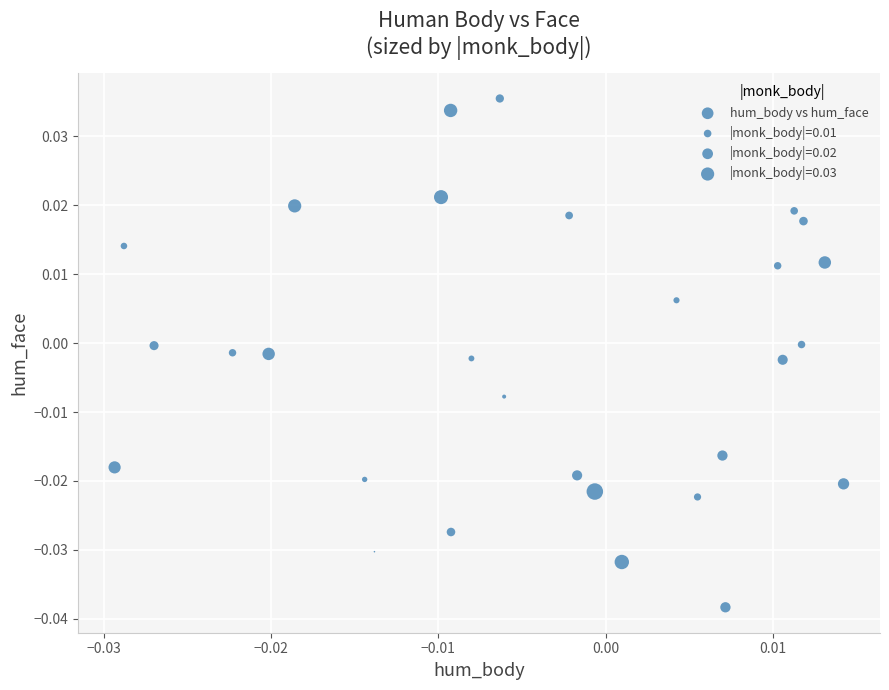

How many points are shown in the scatter plot?

29